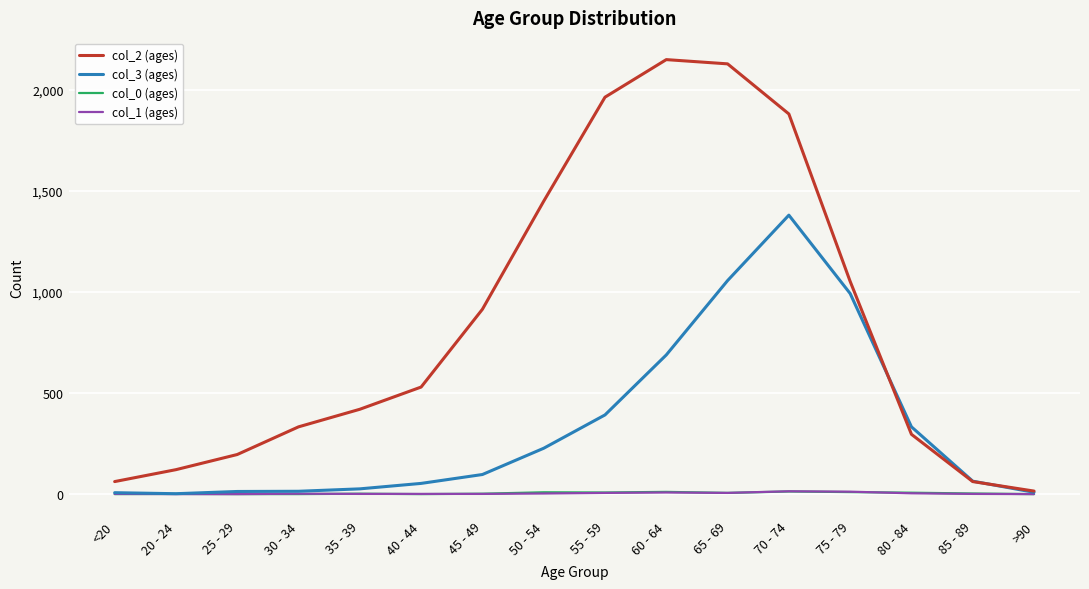

What is the average value of the col_1 (ages) series?

4